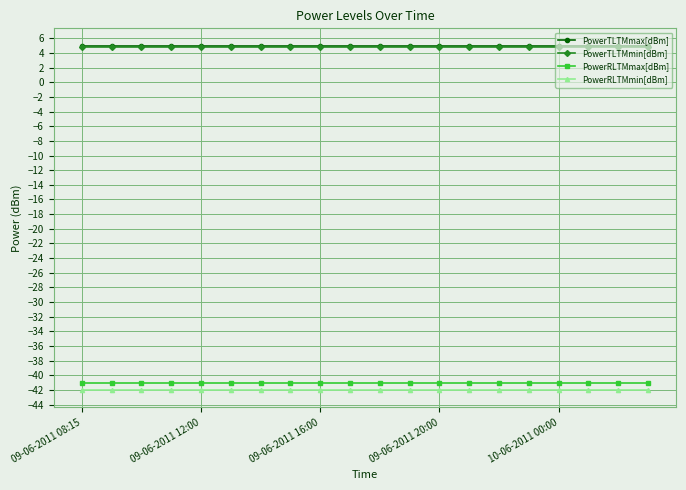

What is the highest value of the PowerTLTMmax[dBm] series?

5.0